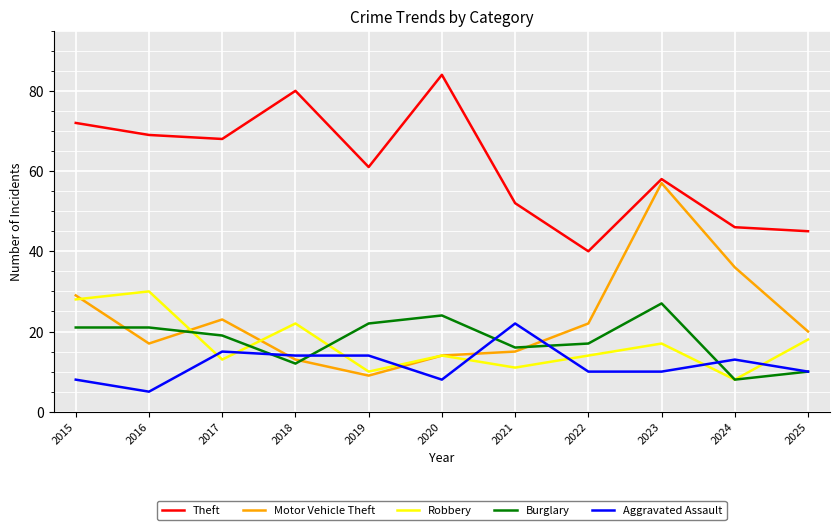

True or false: Aggravated Assault has a value of 13 at 2024.

True